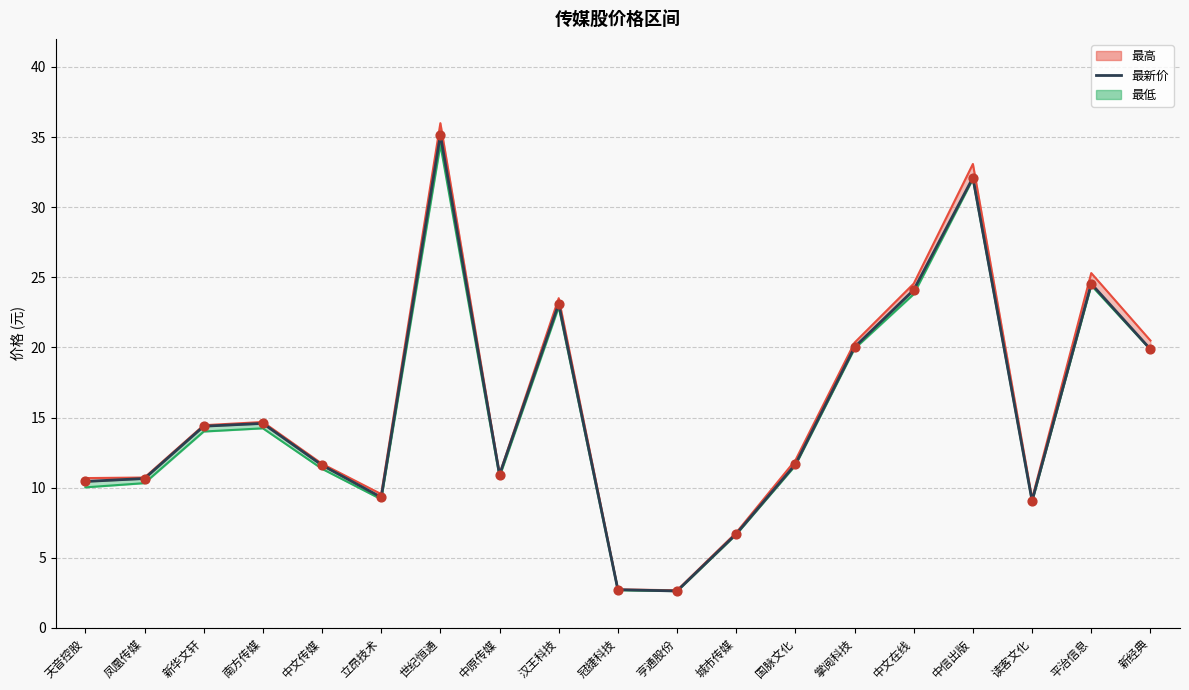

Which has a higher value, 中文传媒 or 城市传媒?

中文传媒